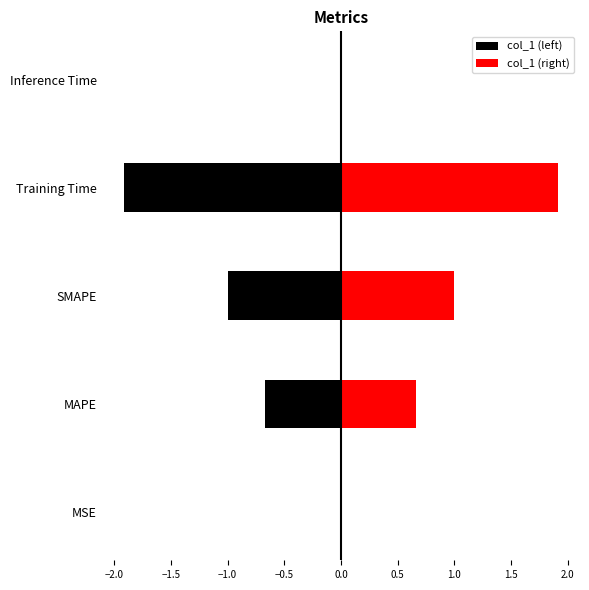

The value of col_1 (right) at Training Time is 2.6. True or false?

False